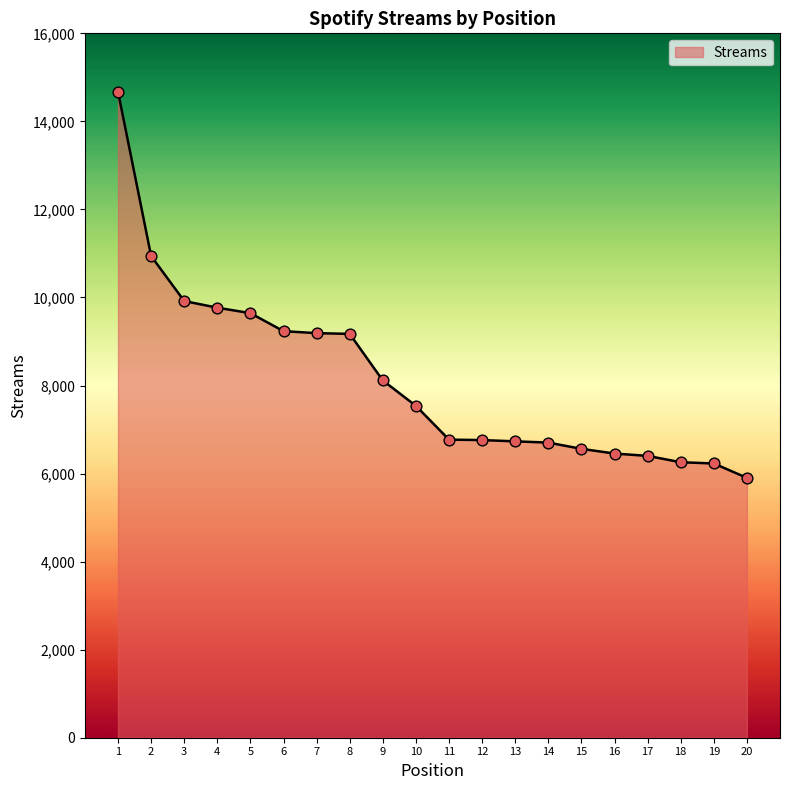

Which has a higher value, 7 or 1?

1